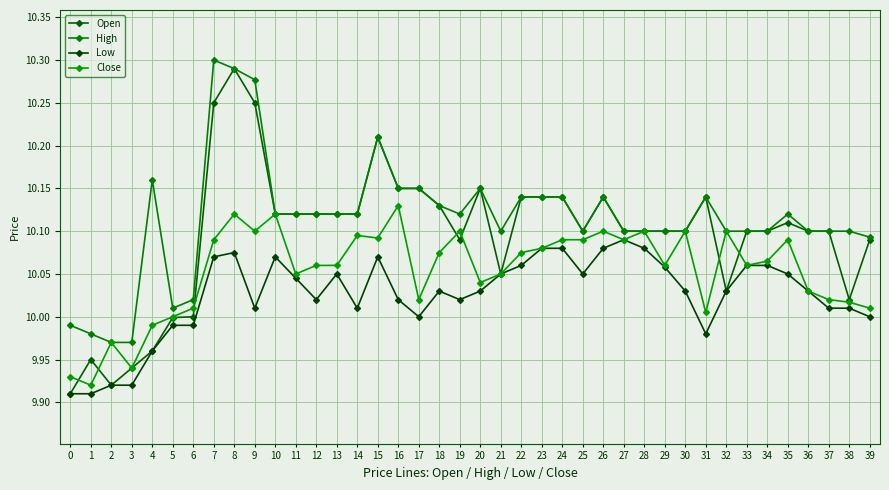

True or false: Low has more than 0 interior local peaks.

True